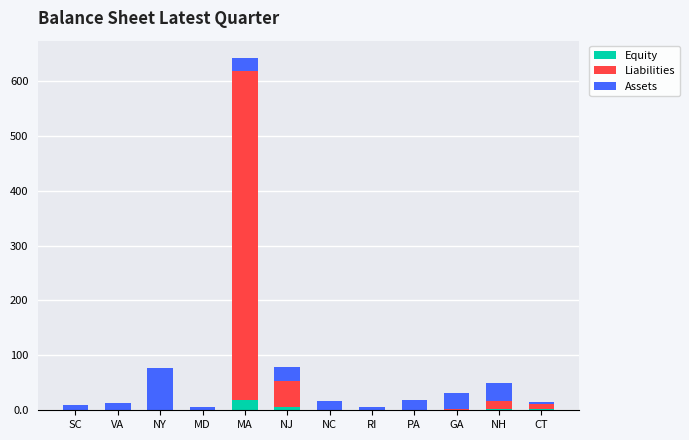

What are all the series names shown in the legend?

Equity, Liabilities, Assets